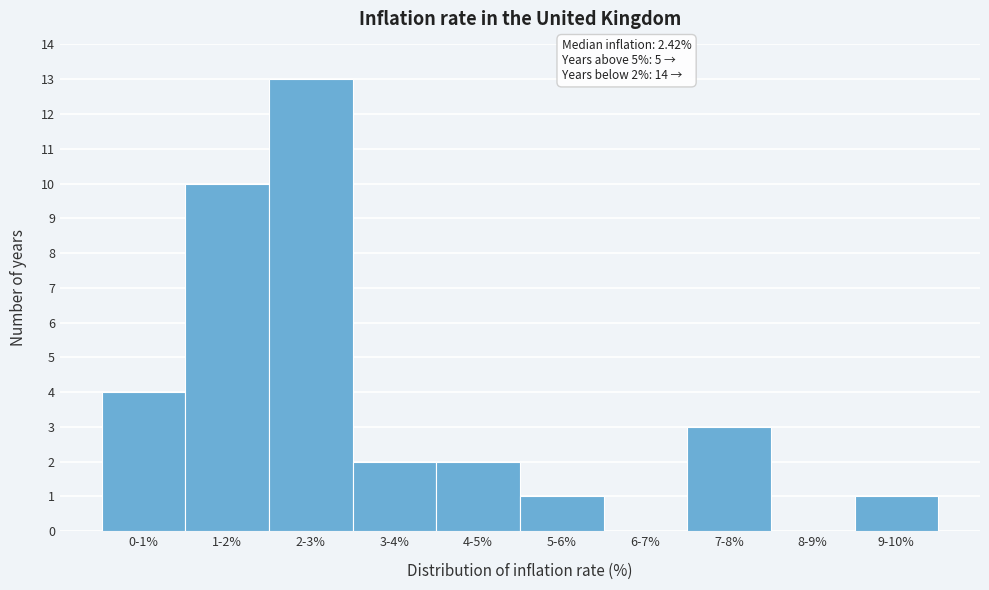

Reading left to right, what are all the values shown in this chart?

0-1%=4	1-2%=10	2-3%=13	3-4%=2	4-5%=2	5-6%=1	6-7%=0	7-8%=3	8-9%=0	9-10%=1